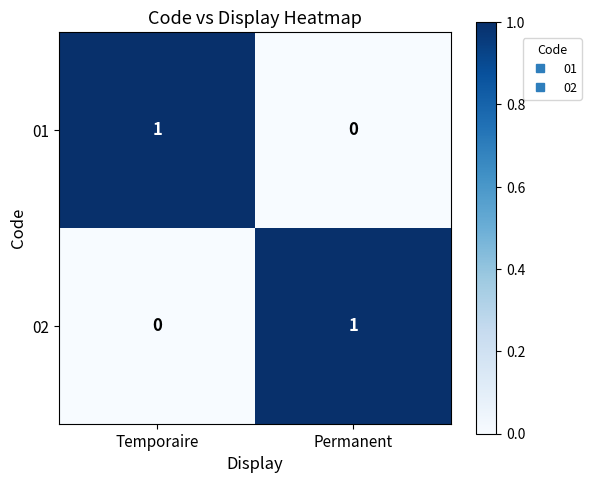

Reading left to right, transcribe all the data shown in this chart.

01: 1	0
02: 0	1